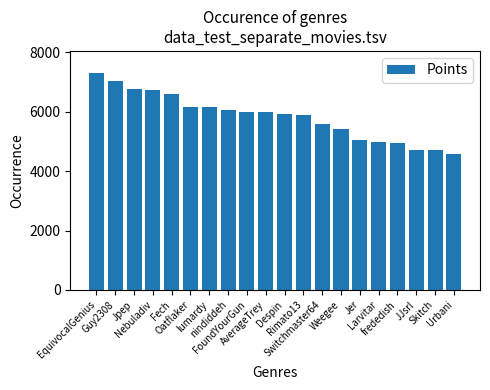

Is it true that the value at Skitch is 4704?

True